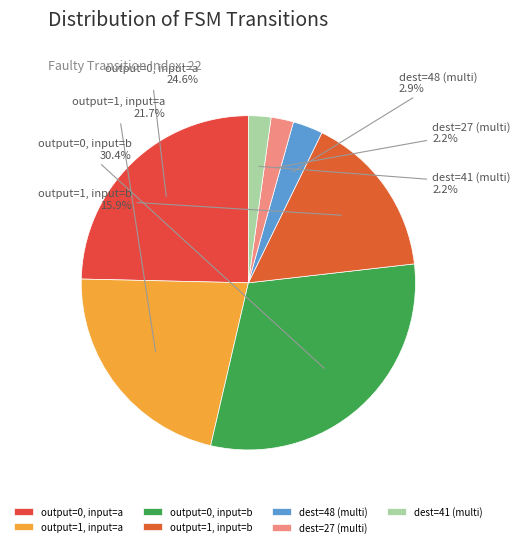

What portion of the pie excludes dest=41 (multi)?

97.8%